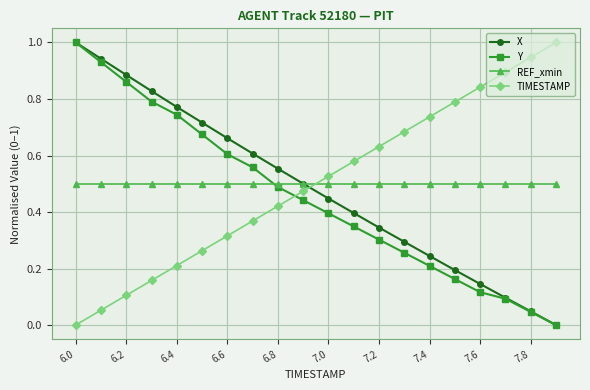

True or false: X and TIMESTAMP intersect in this chart.

True